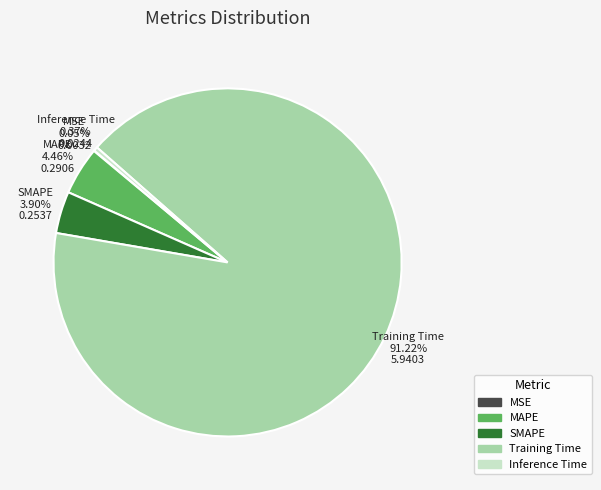

Do SMAPE and Inference Time together represent more than half of the pie?

No